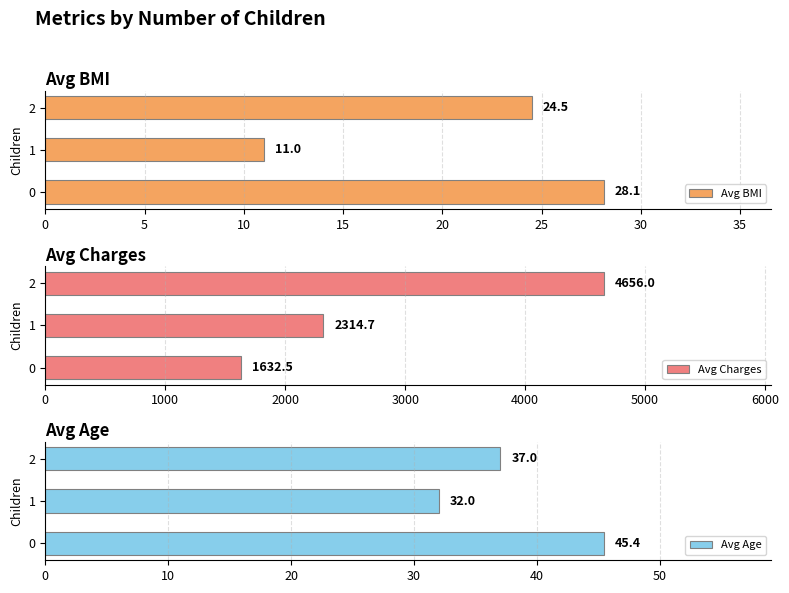

What is the average value of the Avg BMI series?

21.2